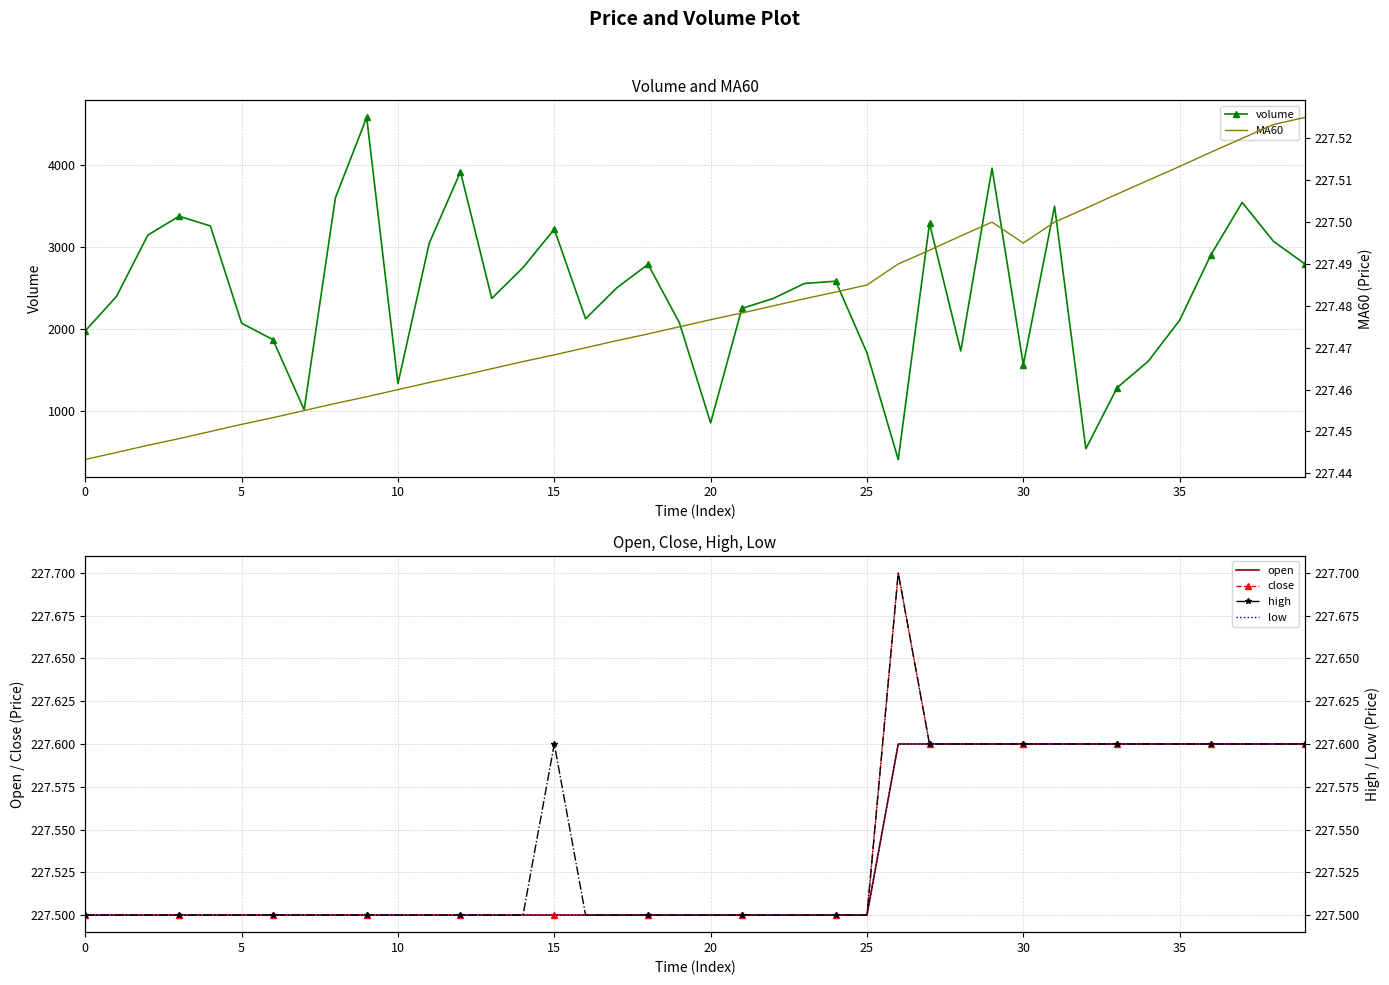

In volume, how many points are lower than both neighbors (excluding endpoints)?

9